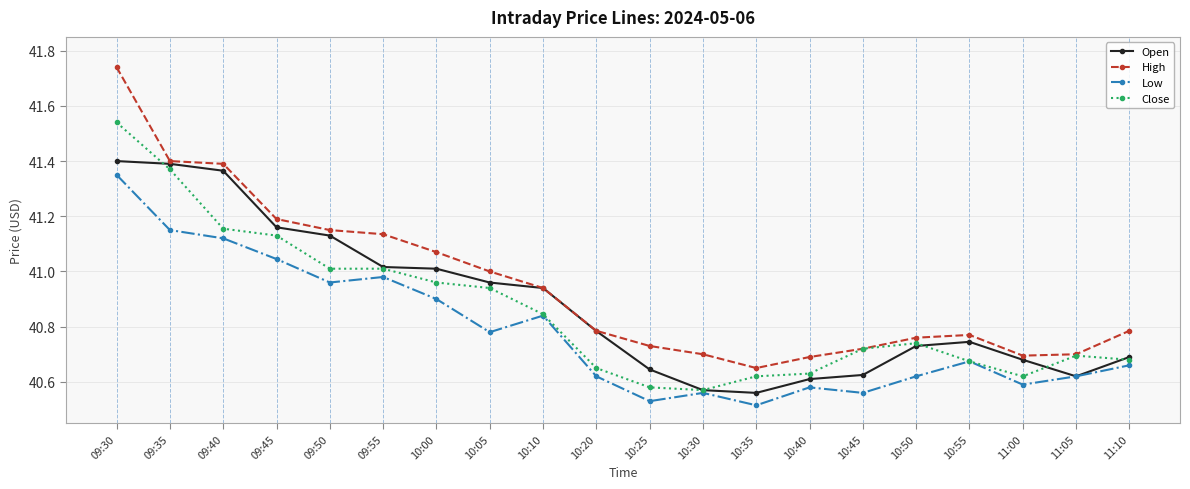

At which category is the sum across all series the highest?

09:30